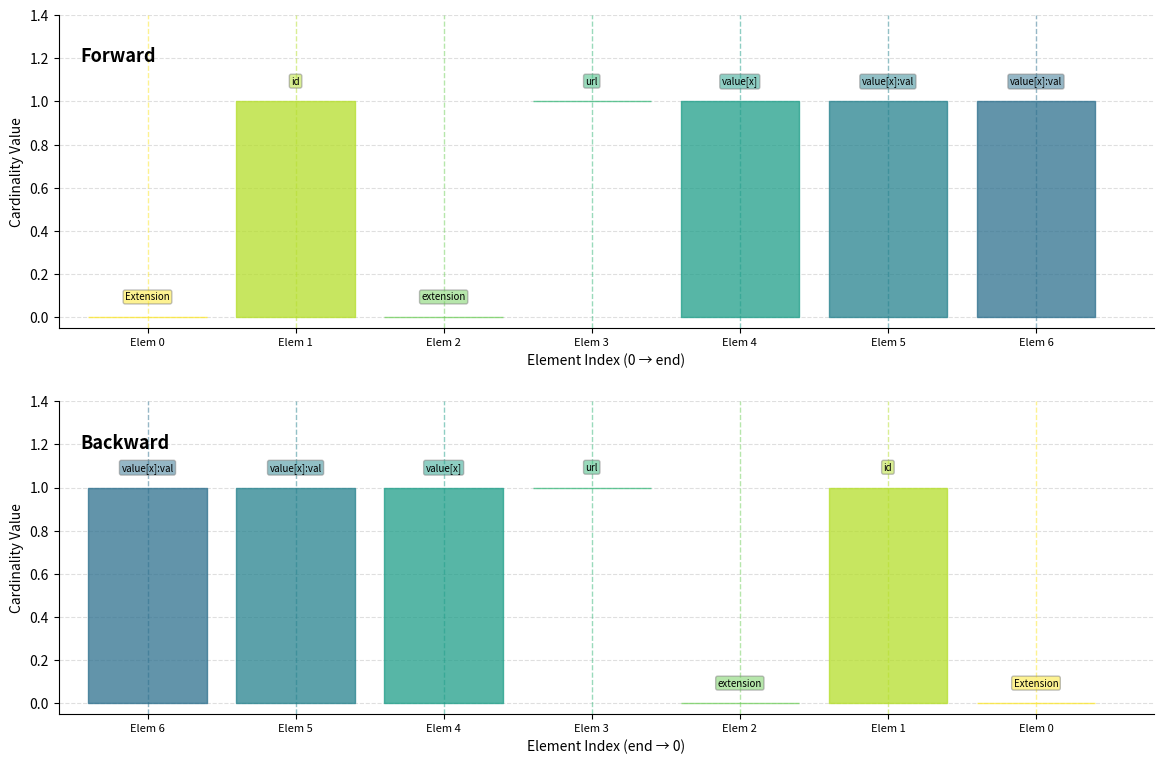

Which category has the lowest value across all series?

Extension